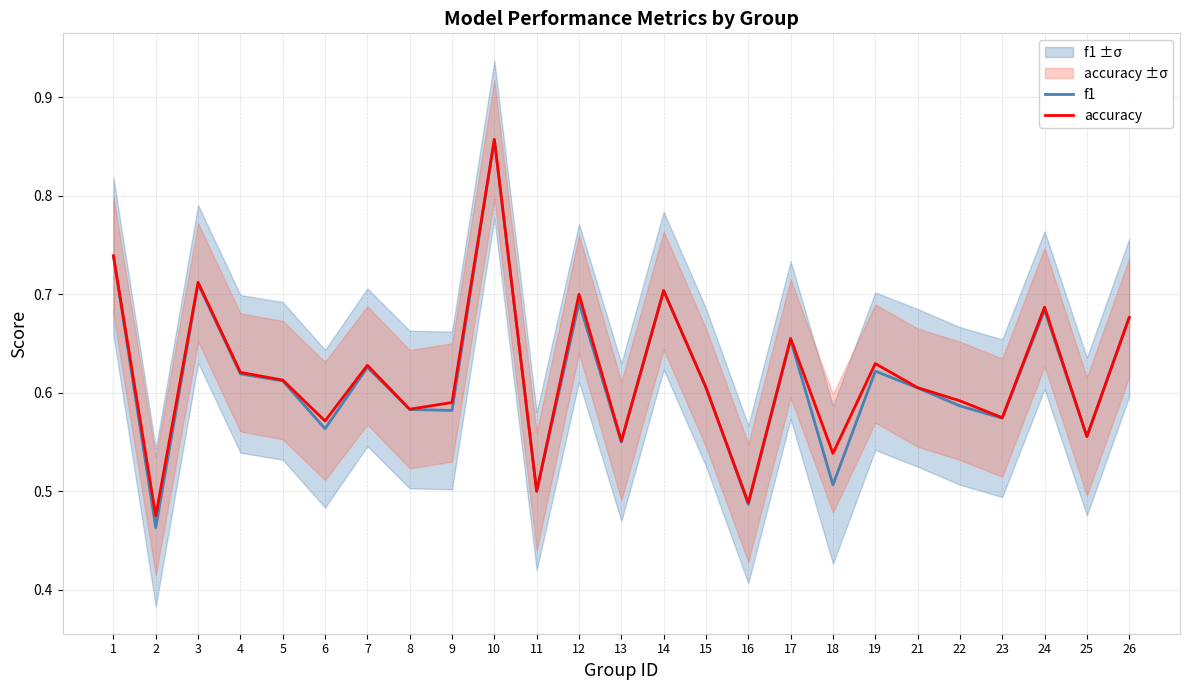

Reading left to right, transcribe all the data shown in this chart.

f1: 1=0.7	2=0.5	3=0.7	4=0.6	5=0.6	6=0.6	7=0.6	8=0.6	9=0.6	10=0.9	11=0.5	12=0.7	13=0.5	14=0.7	15=0.6	16=0.5	17=0.7	18=0.5	19=0.6	21=0.6	22=0.6	23=0.6	24=0.7	25=0.6	26=0.7
accuracy: 1=0.7	2=0.5	3=0.7	4=0.6	5=0.6	6=0.6	7=0.6	8=0.6	9=0.6	10=0.9	11=0.5	12=0.7	13=0.6	14=0.7	15=0.6	16=0.5	17=0.7	18=0.5	19=0.6	21=0.6	22=0.6	23=0.6	24=0.7	25=0.6	26=0.7